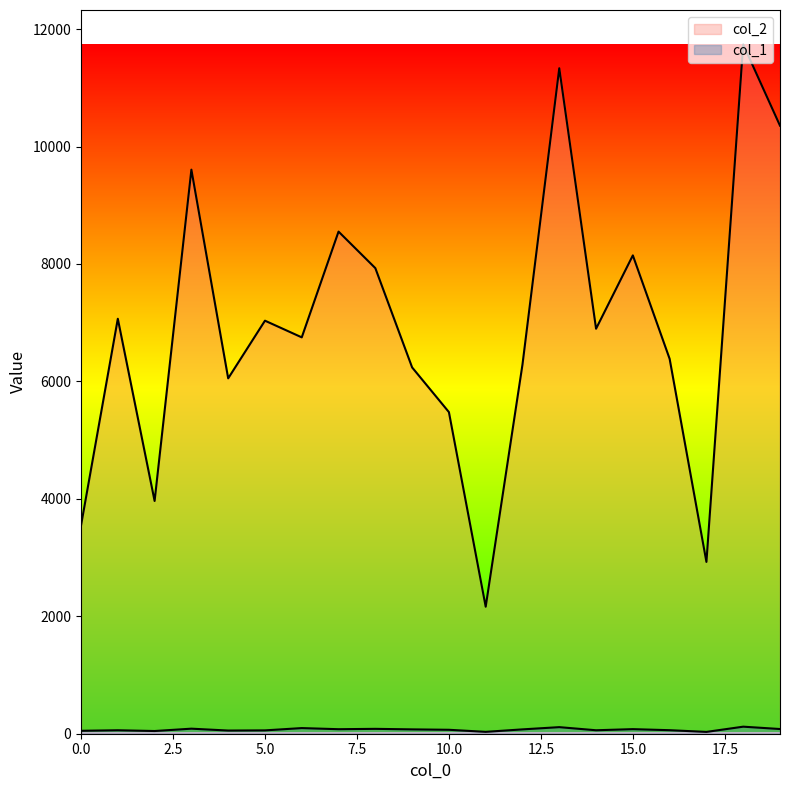

At how many categories does at least one series exceed 1242?

20